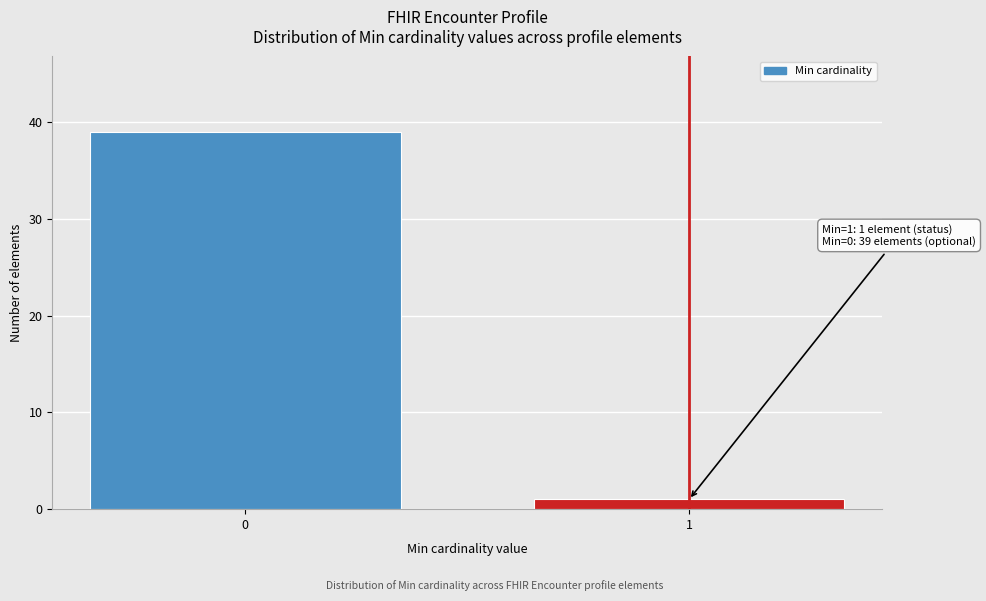

Reading left to right, transcribe all the data shown in this chart.

0=39	1=1